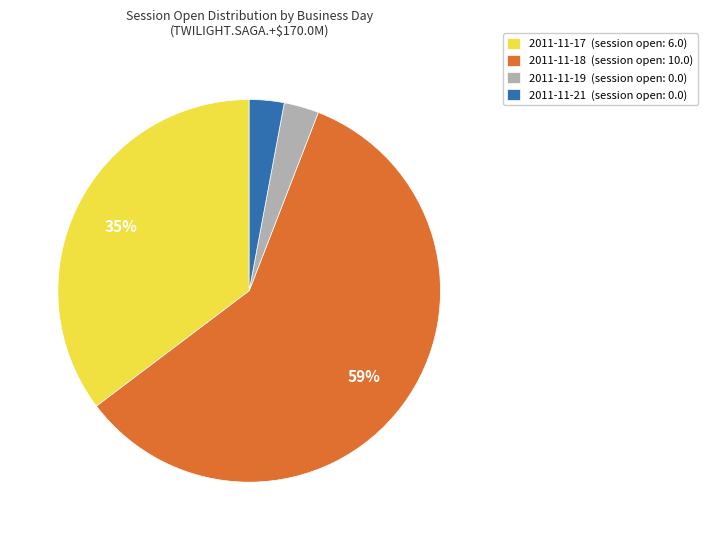

True or false: 2011-11-21 (session open: 0.0) accounts for 10% of the total.

False